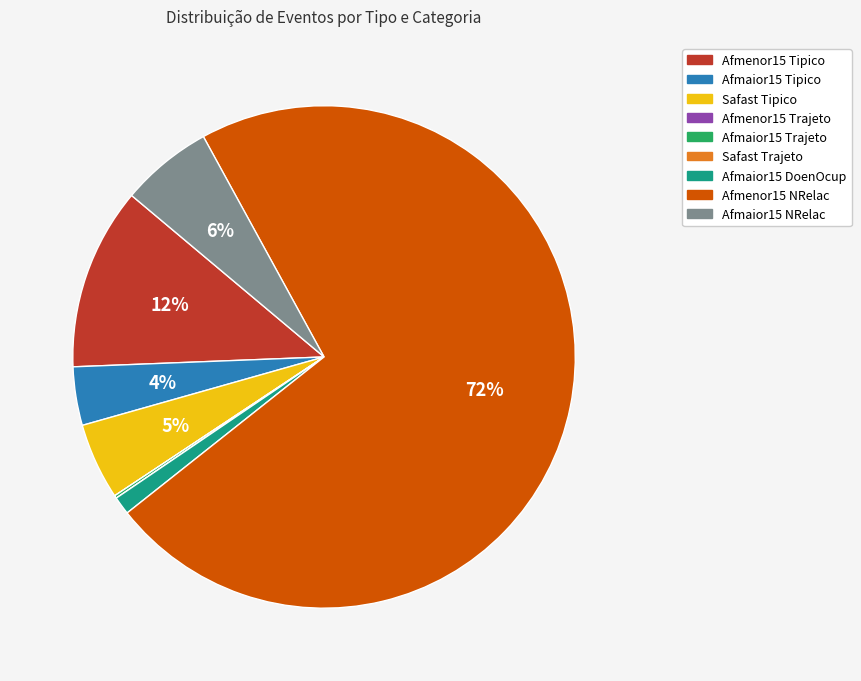

To the nearest percent, what is the difference between the largest and smallest slice percentages?

72%